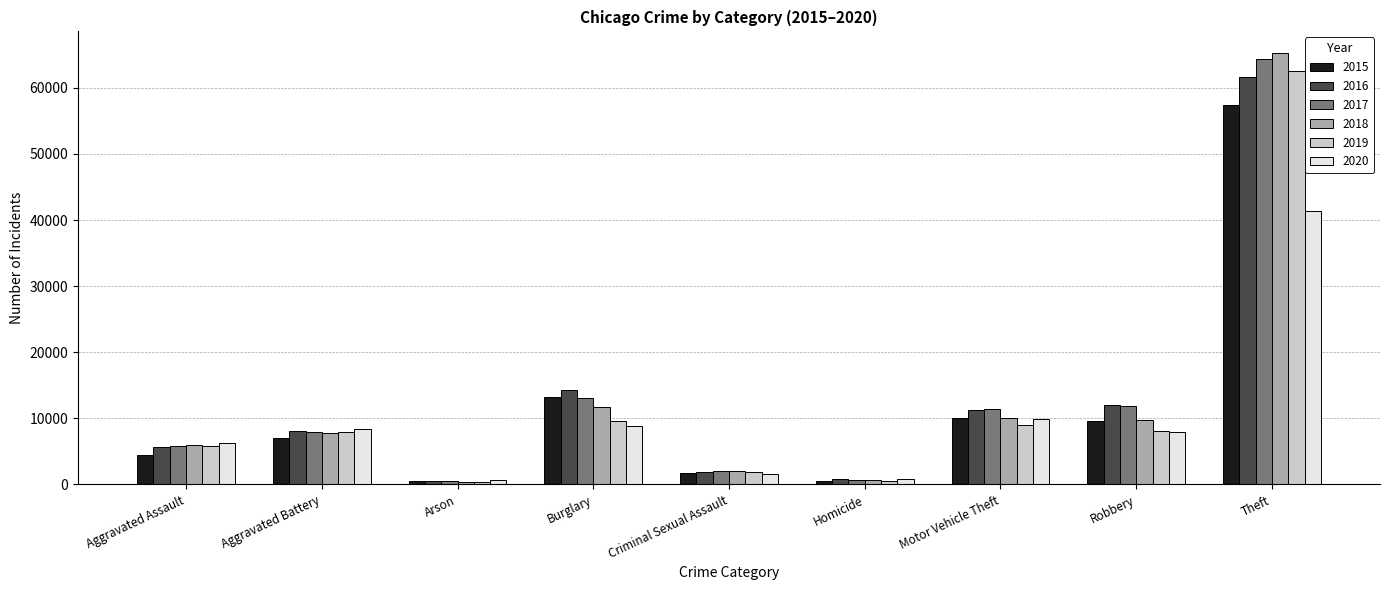

At which label does 2020 first exceed 7855?

Aggravated Battery